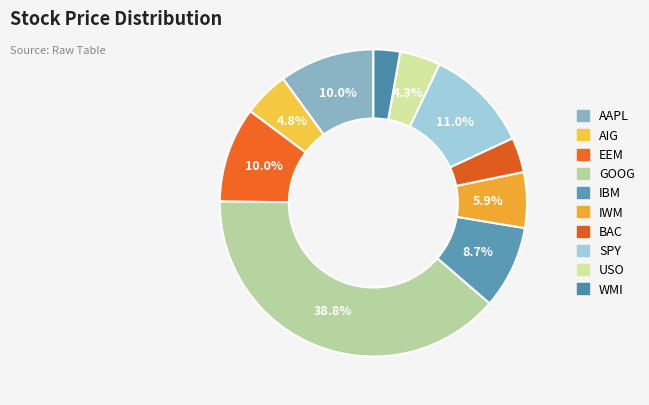

Count the number of slices in the pie.

10